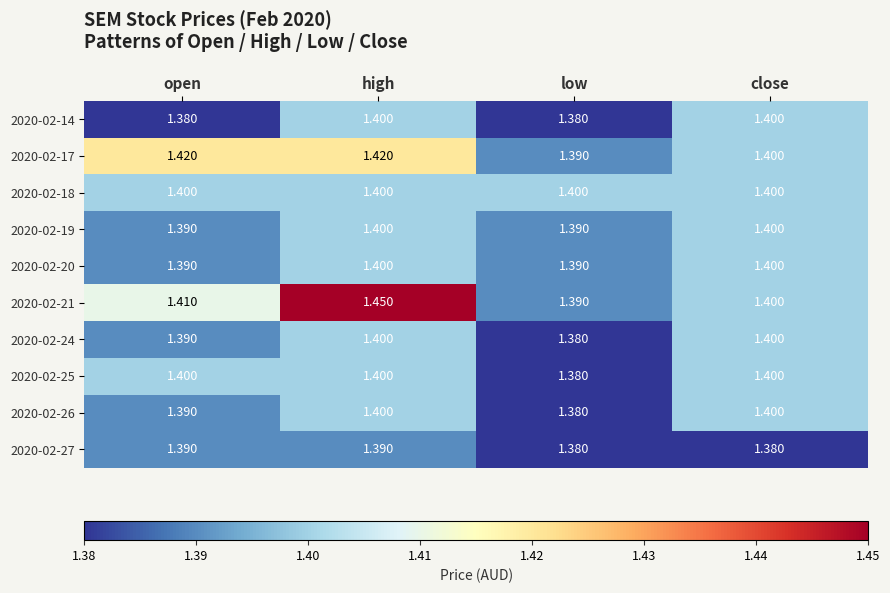

At which category does the chart reach its peak across all series?

high